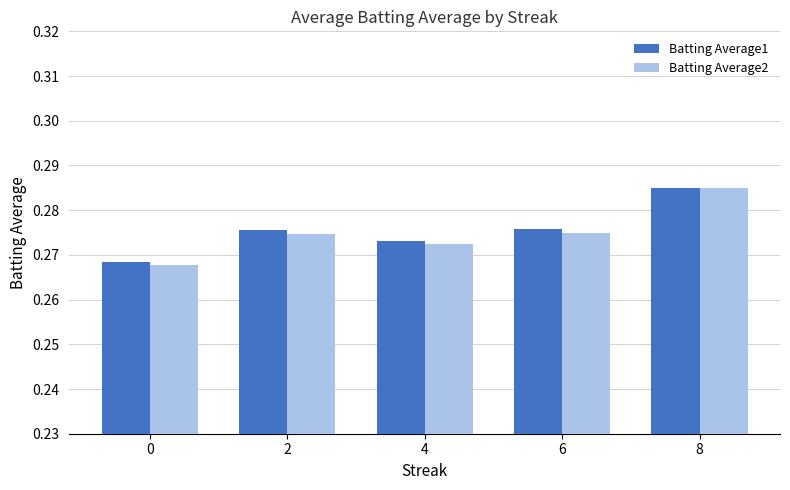

How many data points does each series have?

5